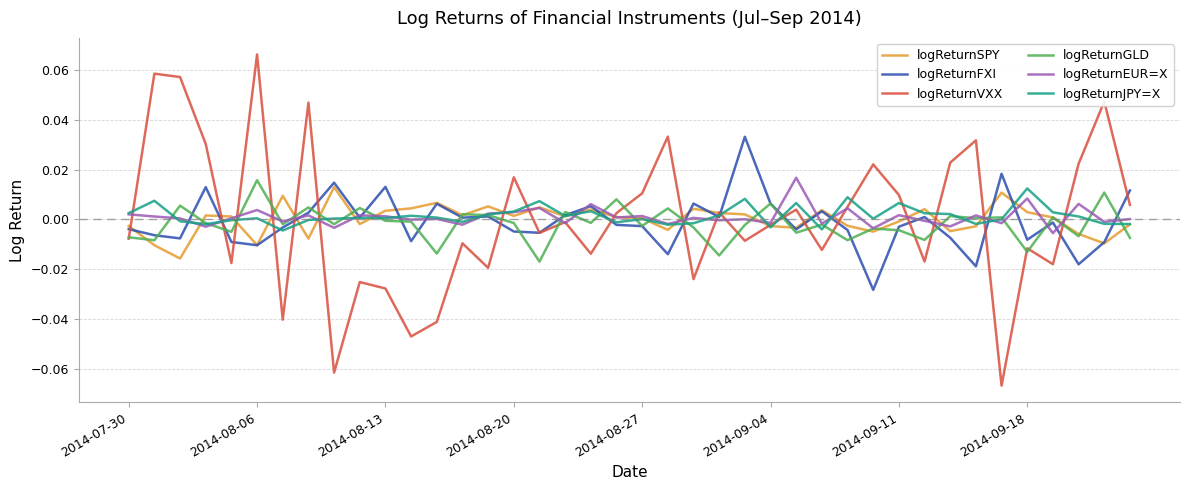

Which series has the largest range (max minus min)?

logReturnVXX